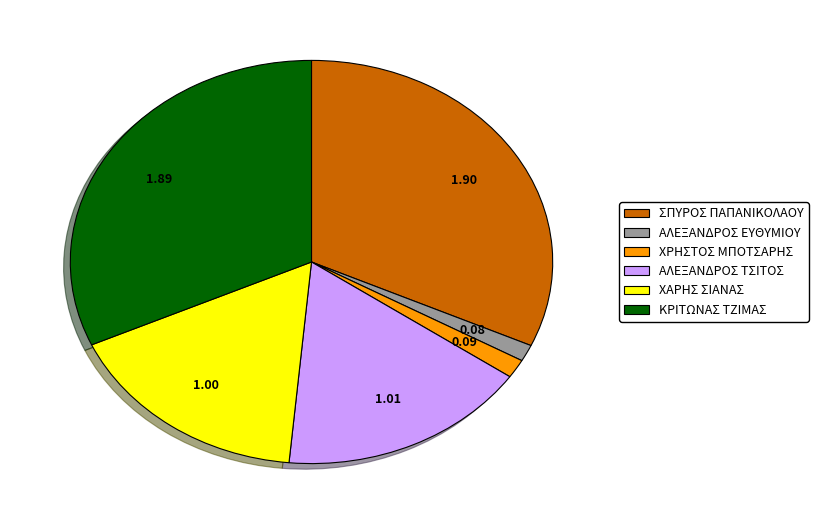

Between ΑΛΕΞΑΝΔΡΟΣ ΤΣΙΤΟΣ and ΑΛΕΞΑΝΔΡΟΣ ΕΥΘΥΜΙΟΥ, which is larger?

ΑΛΕΞΑΝΔΡΟΣ ΤΣΙΤΟΣ